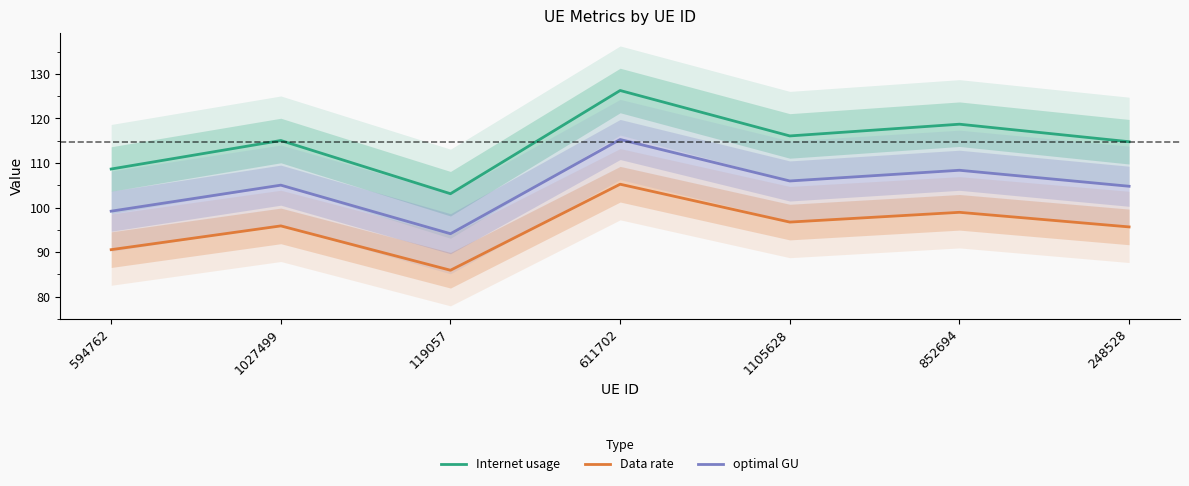

Where does the optimal GU series first go above 105?

1027499